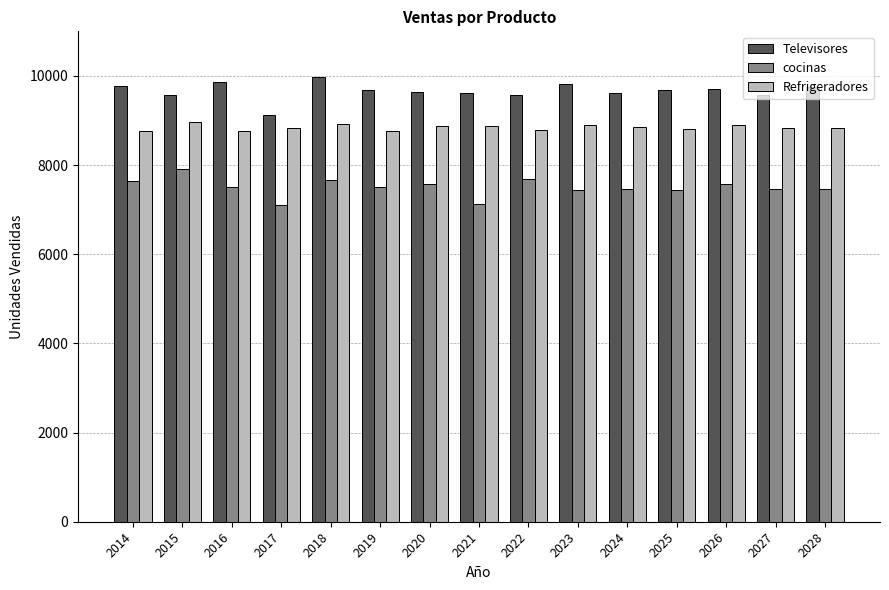

Rank the series by their average value, from lowest to highest.

cocinas, Refrigeradores, Televisores